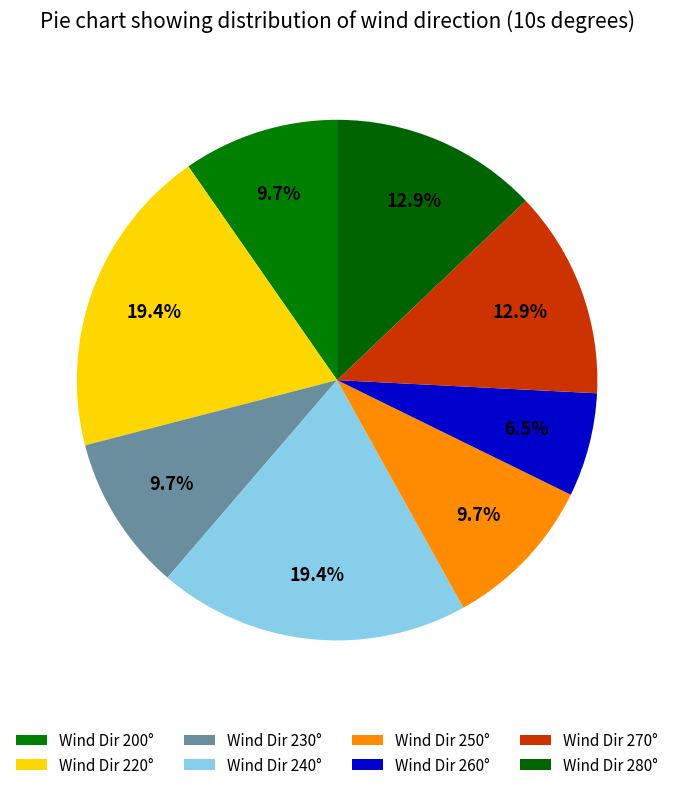

How many slices are in this pie chart?

8